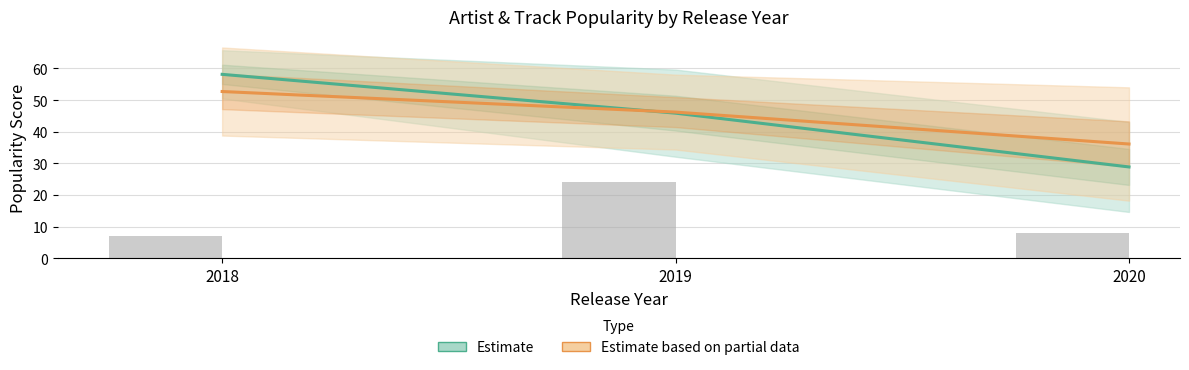

Reading right to left, list all the values displayed in this chart.

Estimate: 28.9	45.9	58.1
Estimate based on partial data: 36.1	46.2	52.7